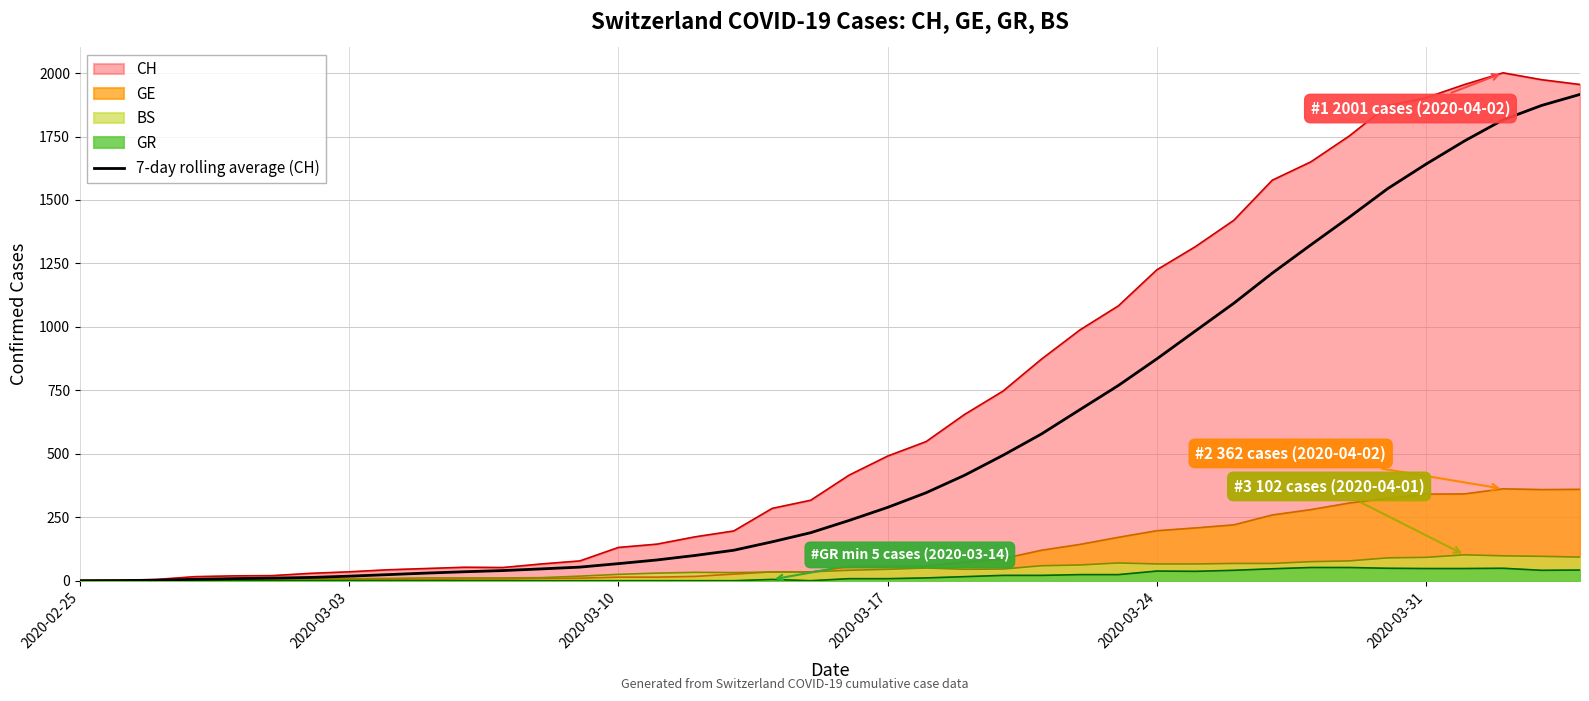

What is the average value?

556.1